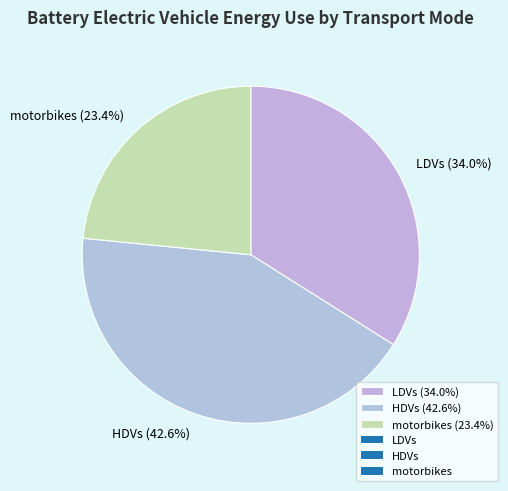

Between LDVs (34.0%) and HDVs (42.6%), which is larger?

HDVs (42.6%)